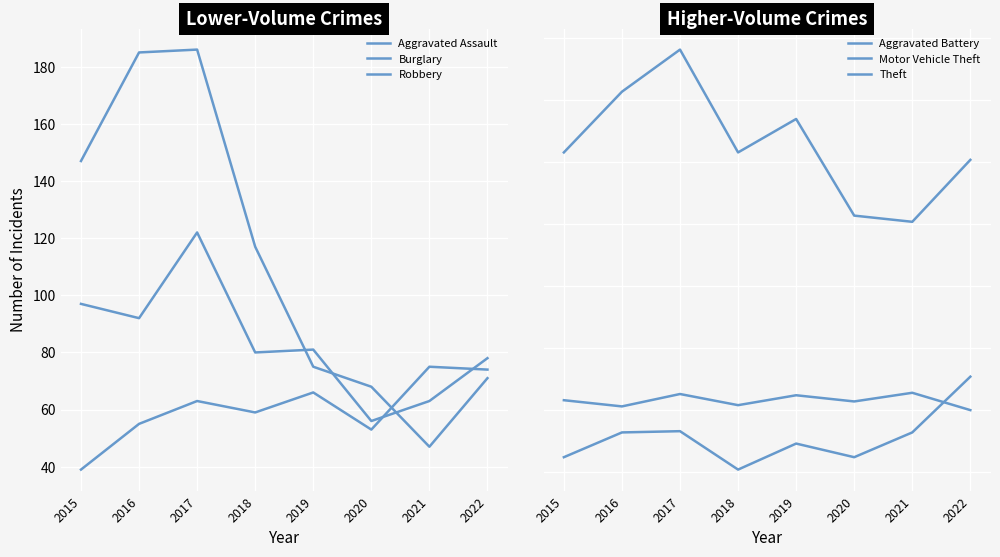

The value of Aggravated Assault at 2017 is 98. True or false?

False